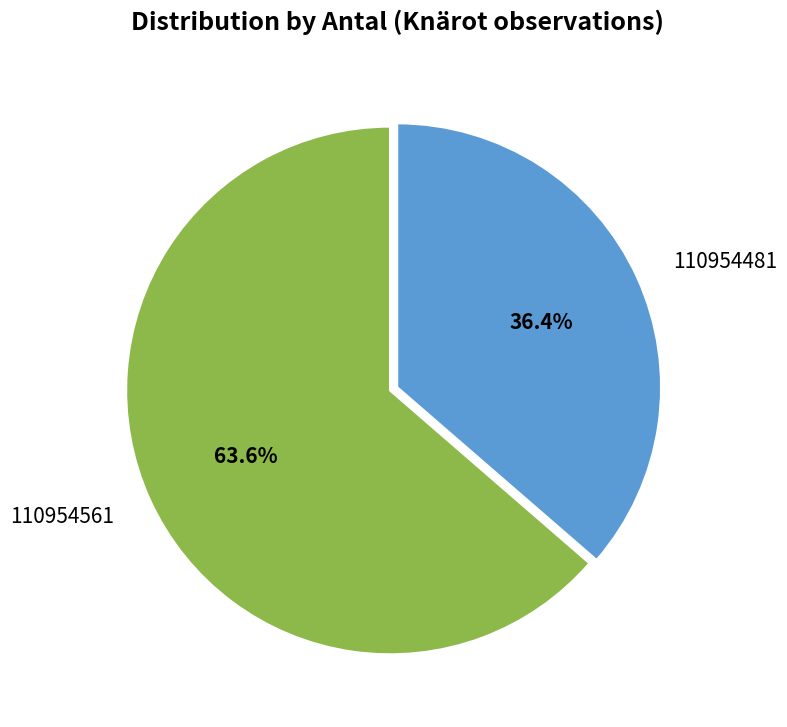

To the nearest percent, what is the average slice percentage?

50%